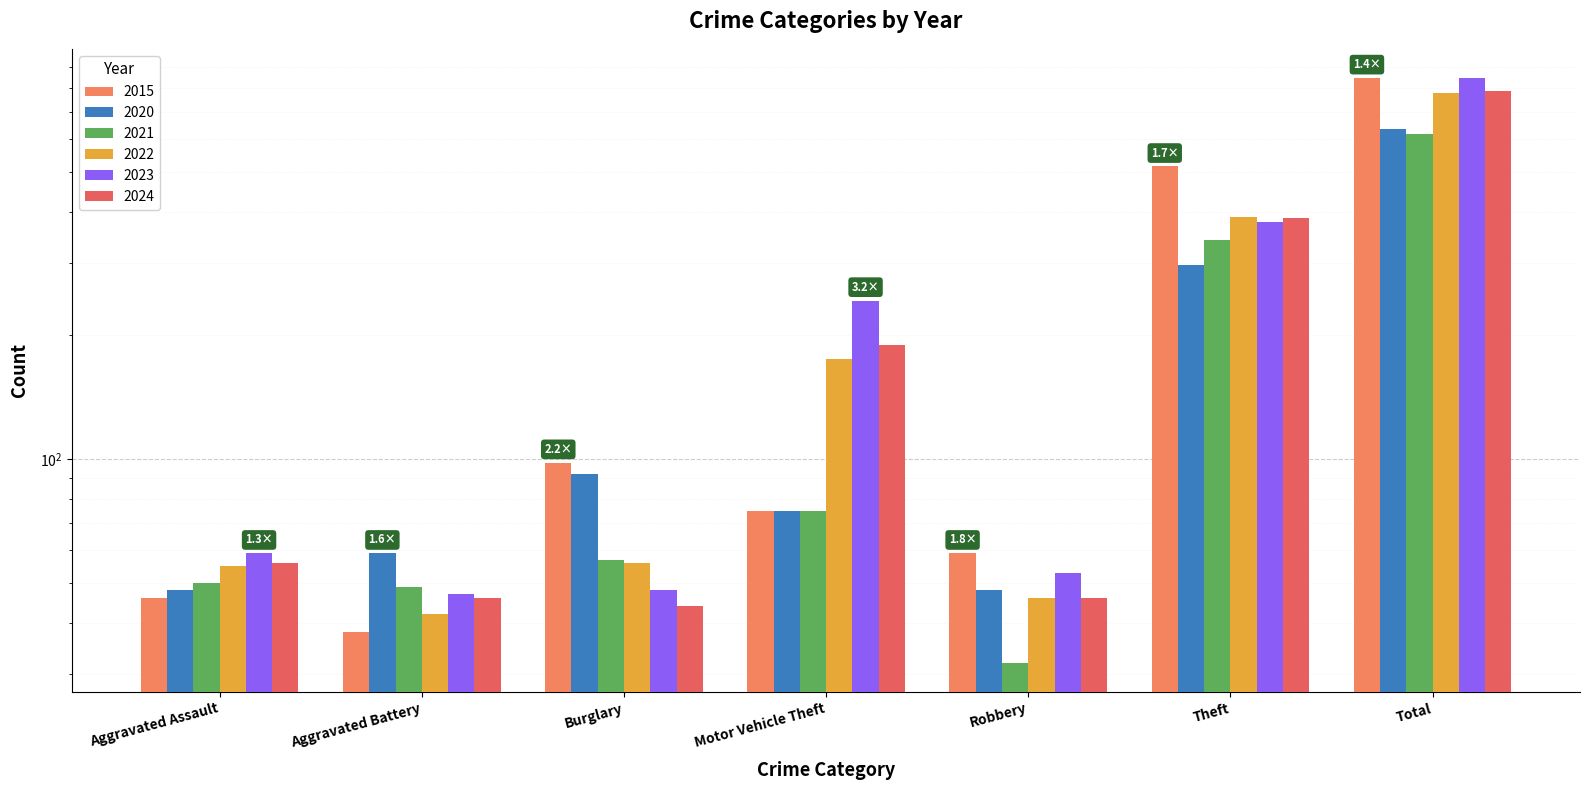

Reading left to right, list all the values displayed in this chart.

2015: 46	38	98	75	59	515	845
2020: 48	59	92	75	48	296	635
2021: 50	49	57	75	32	341	618
2022: 55	42	56	175	46	388	779
2023: 59	47	48	243	53	377	844
2024: 56	46	44	190	46	386	785